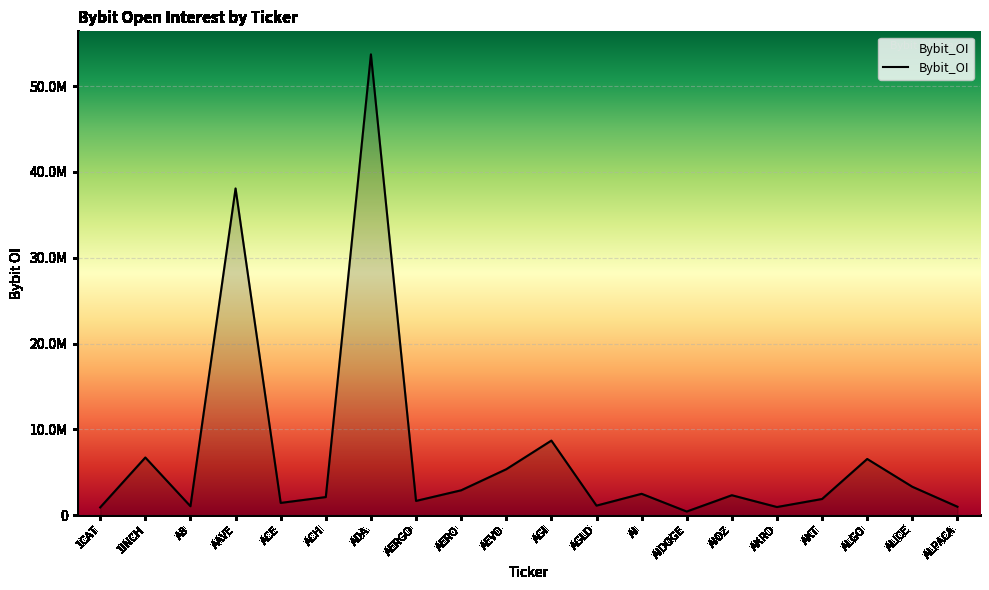

Does the chart display data point markers on the line(s)?

No